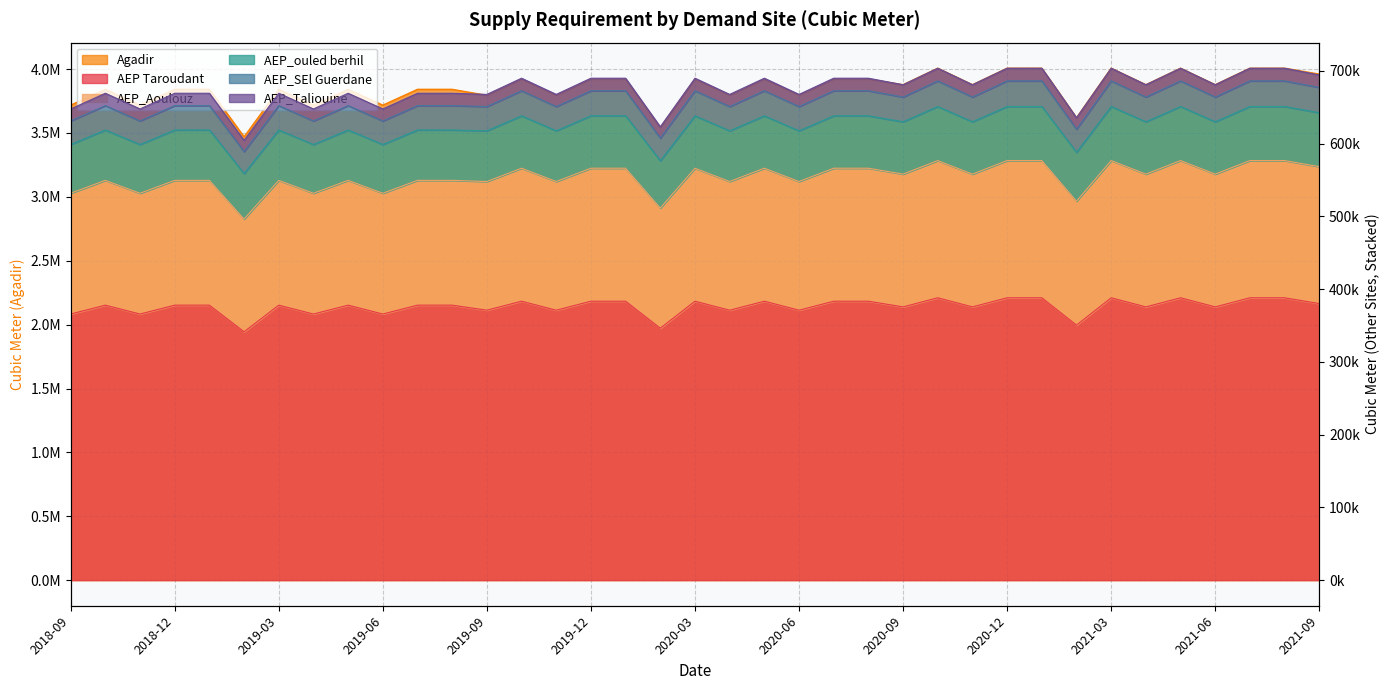

Where is the first local maximum for AEP Taroudant?

2018-10